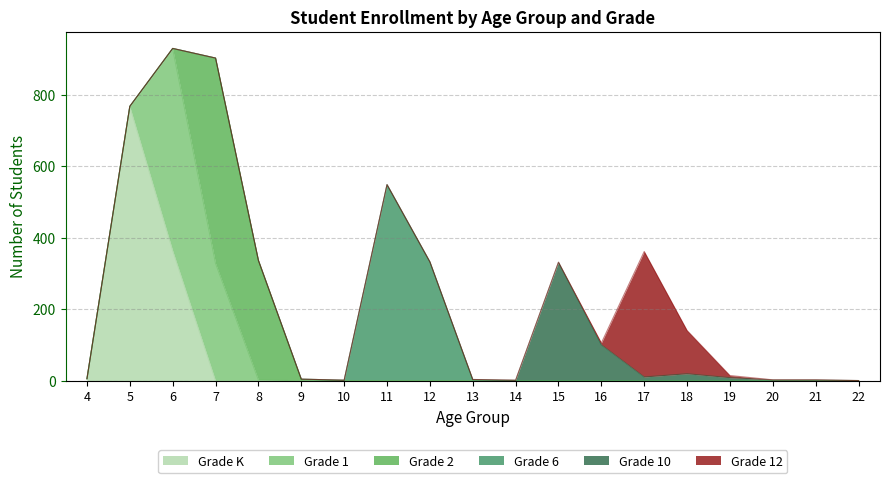

The Grade 10 series shows 0 at 11. True or false?

True